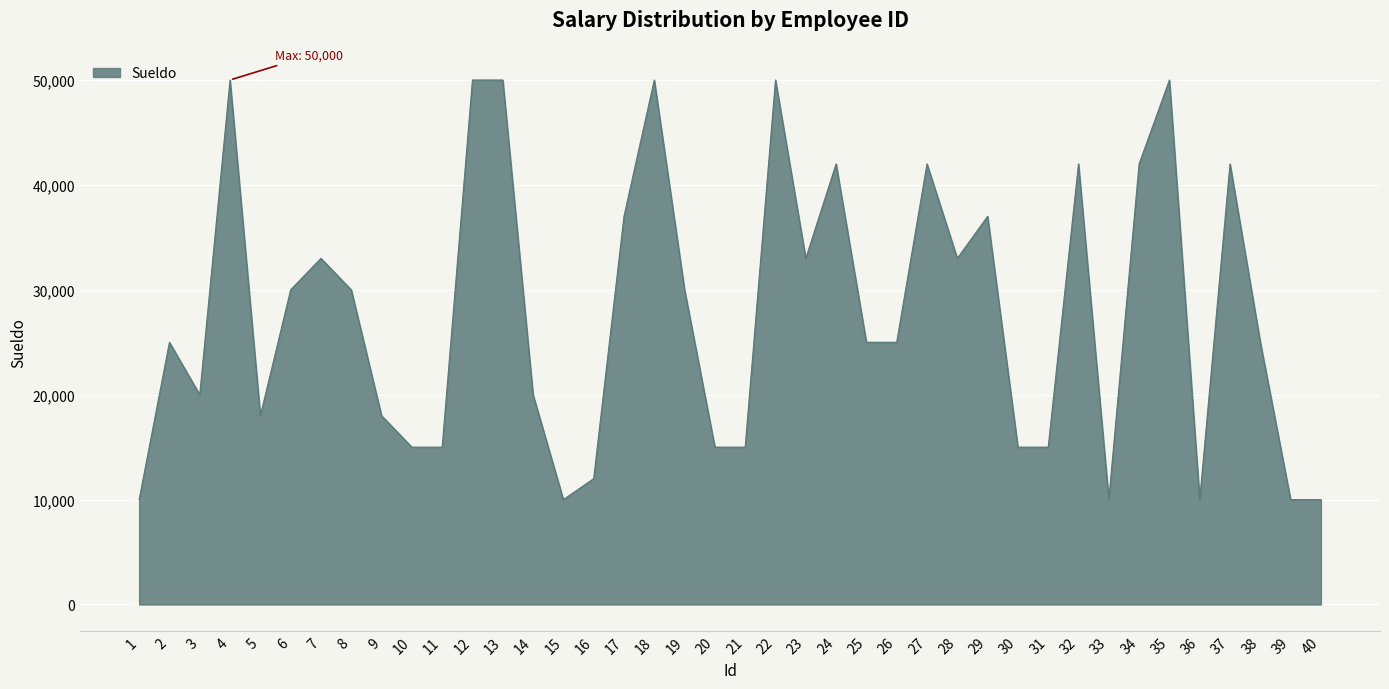

What is the change in value from 19 to 20?

-15000